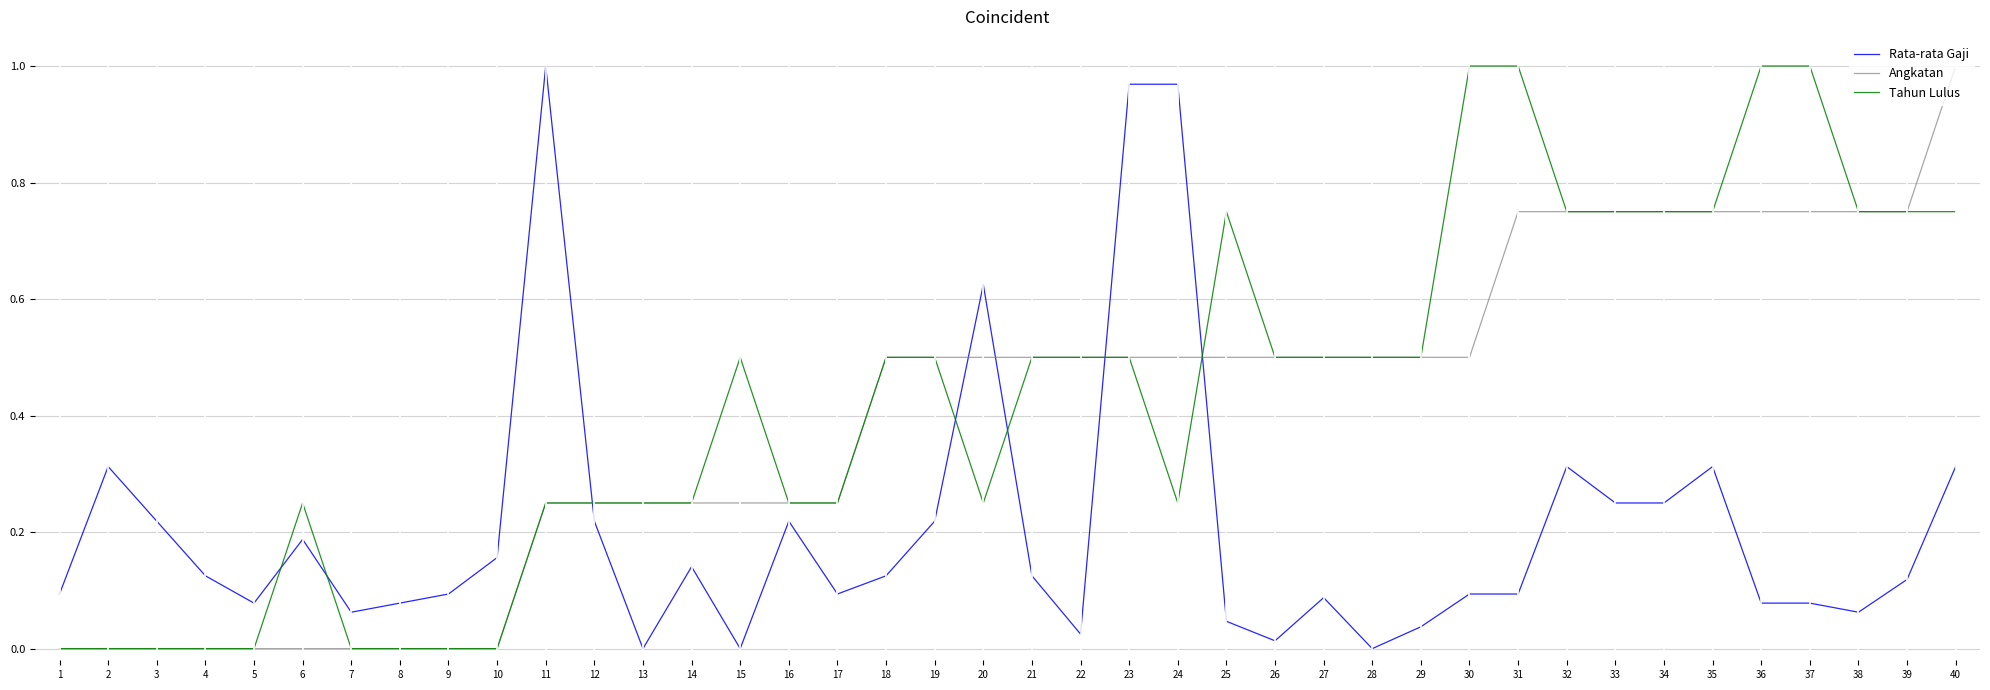

Which series changed the most between 7 and 25?

Tahun Lulus